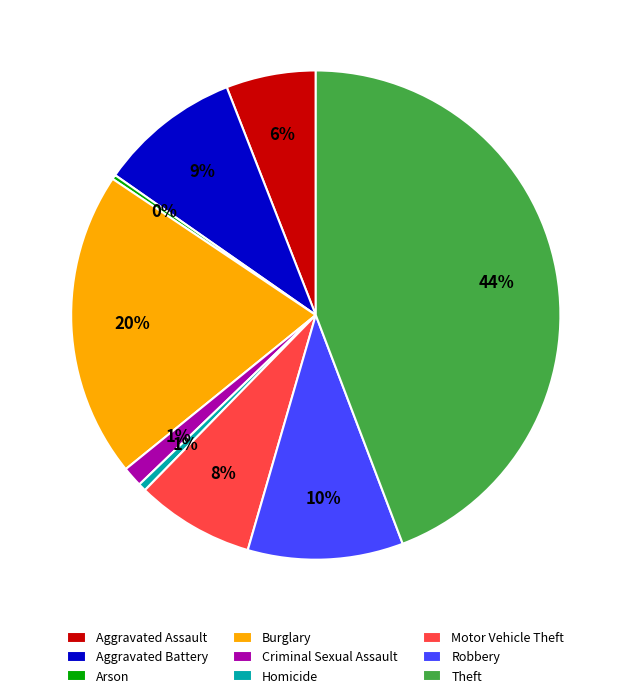

The Aggravated Battery slice represents 19% of the pie. True or false?

False